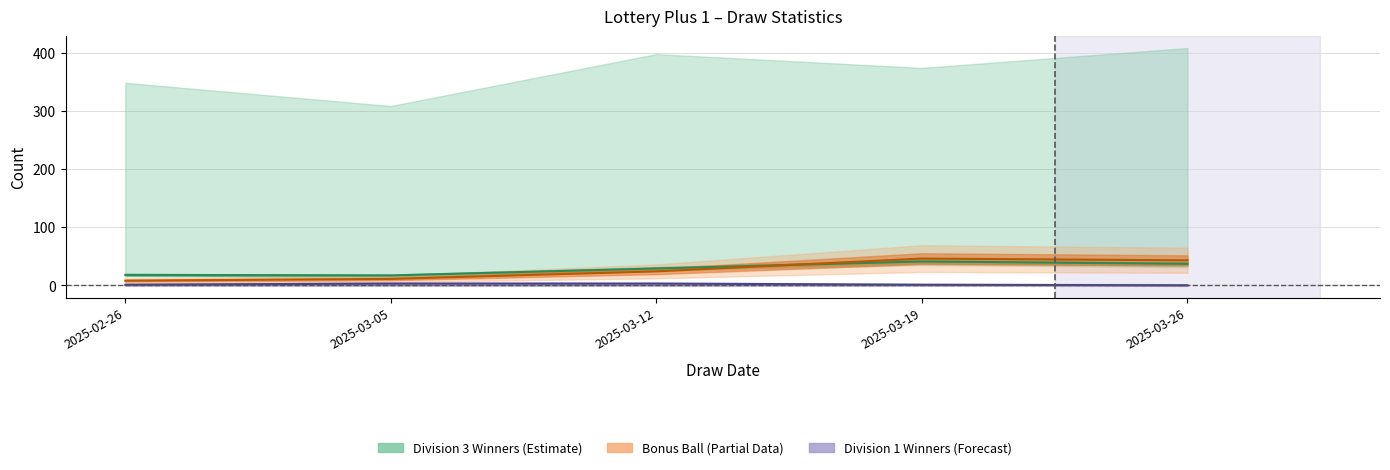

What is the value of the 1st point from the left?

18